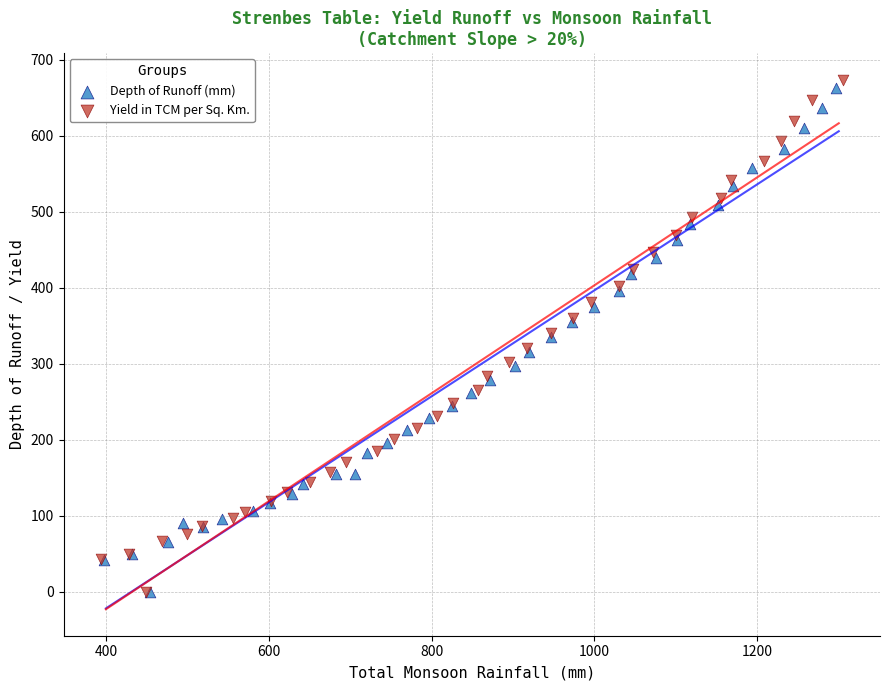

Which series has the largest Y range (max minus min)?

Yield in TCM per Sq. Km.